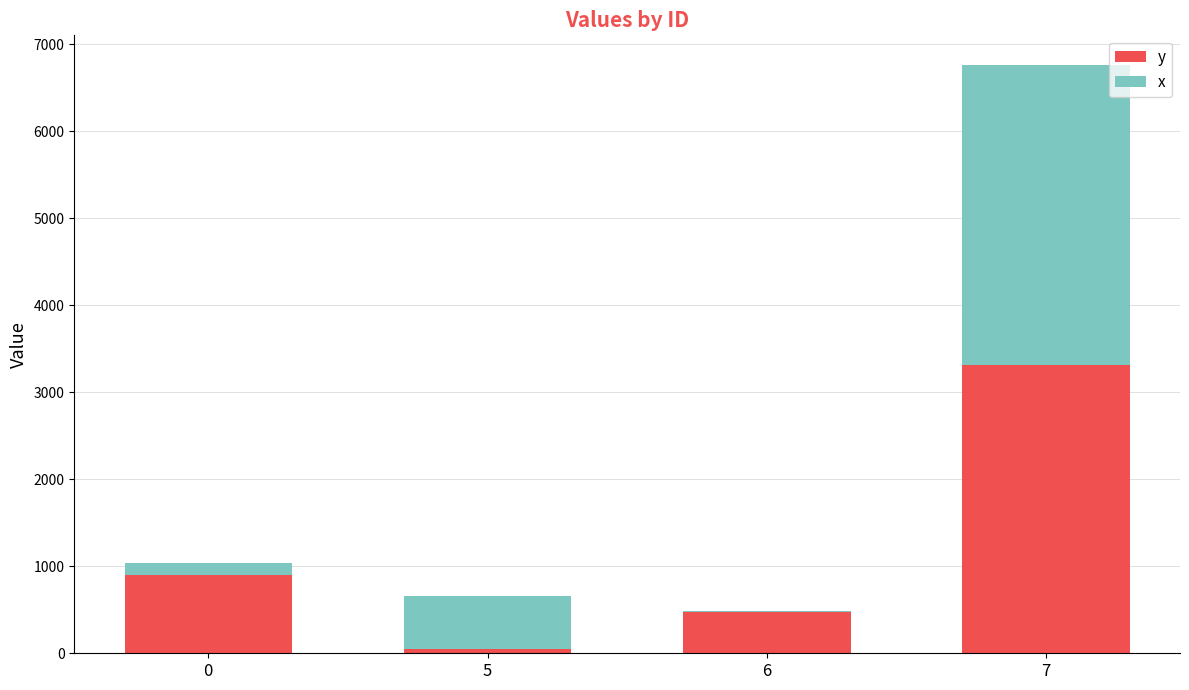

At which category is the sum across all series the highest?

7